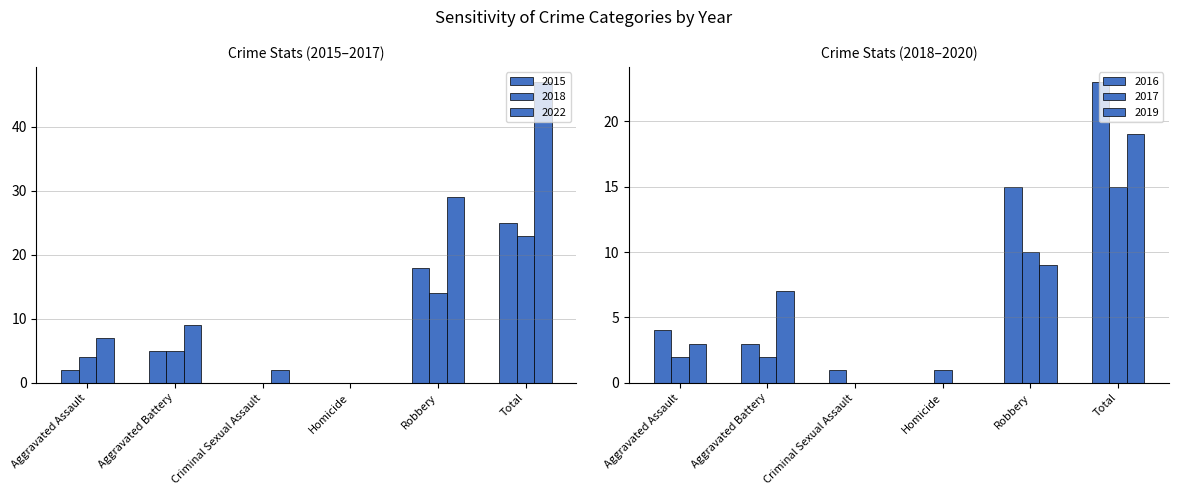

Rank the series by their maximum value, from lowest to highest.

2017, 2019, 2018, 2016, 2015, 2022